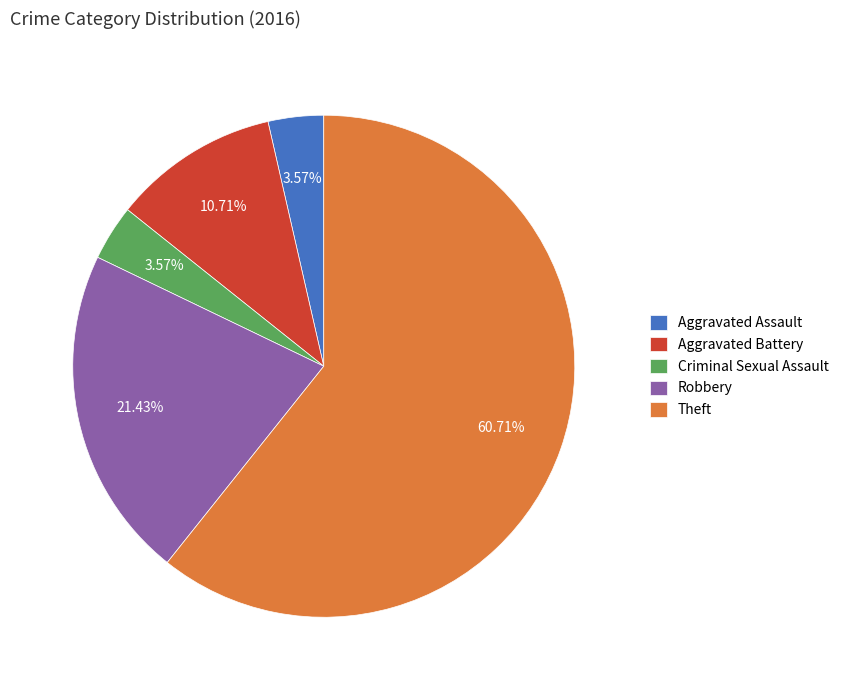

How many segments does this pie chart have?

5